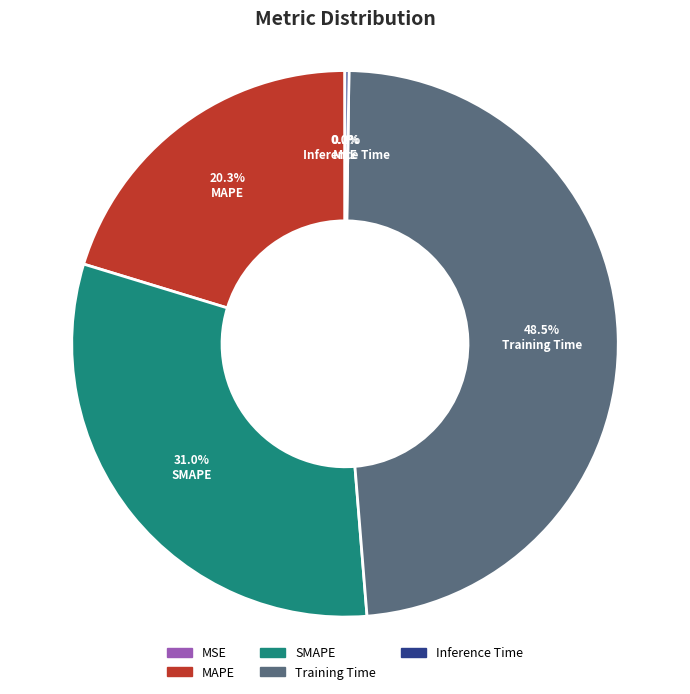

What percentage is the SMAPE slice, to the nearest percent?

31%